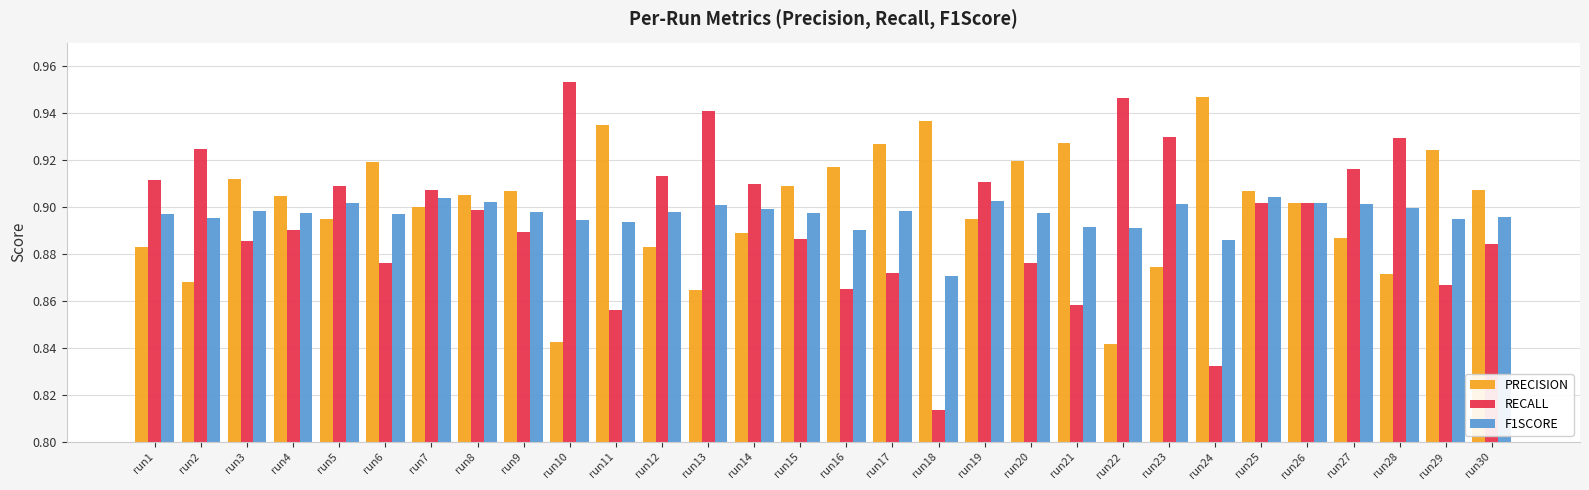

How many groups of bars are there?

30